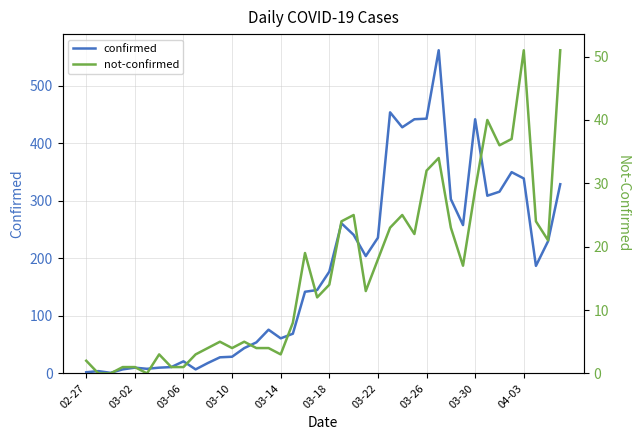

How many values in the not-confirmed series are below 14?

20